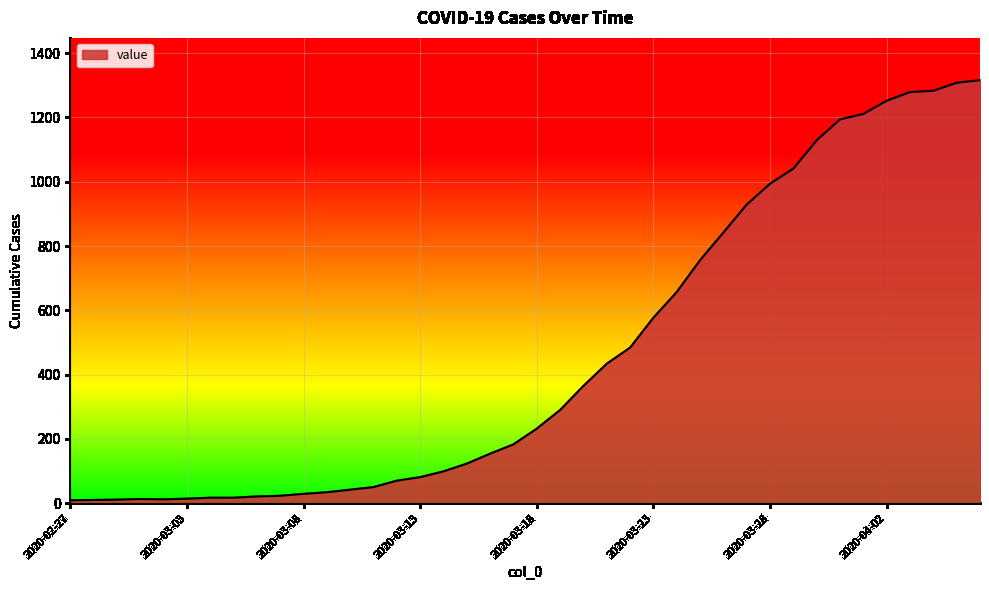

What is the maximum value shown in the chart?

1316